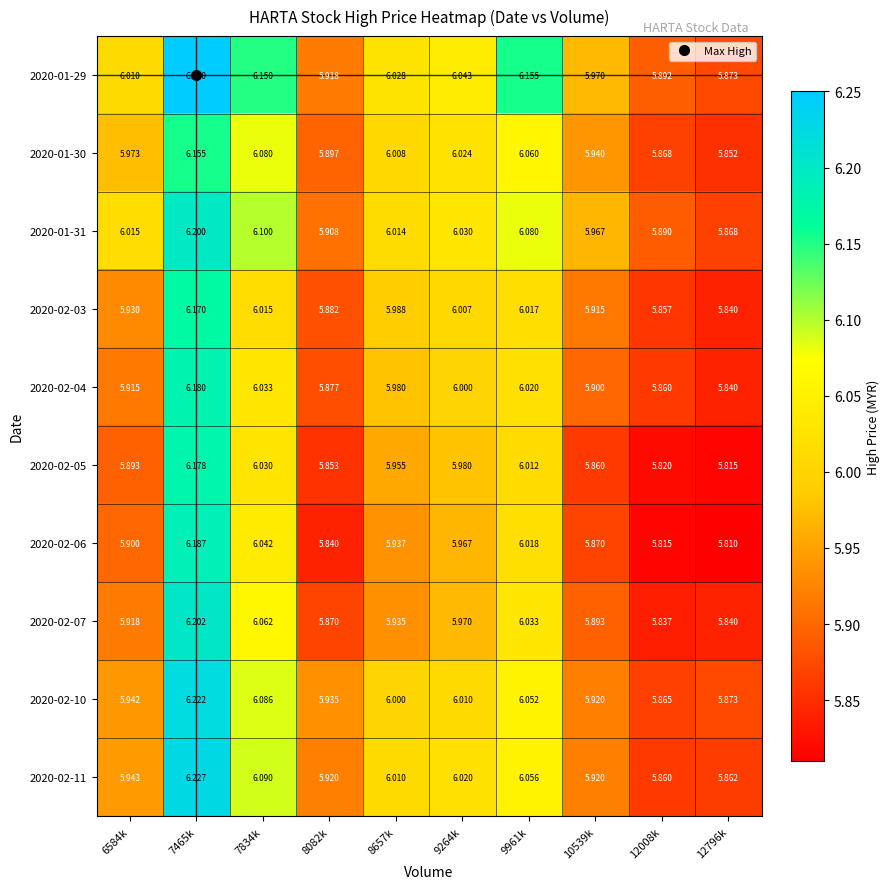

What is the spread (max minus min) of values at 8082k?

0.1